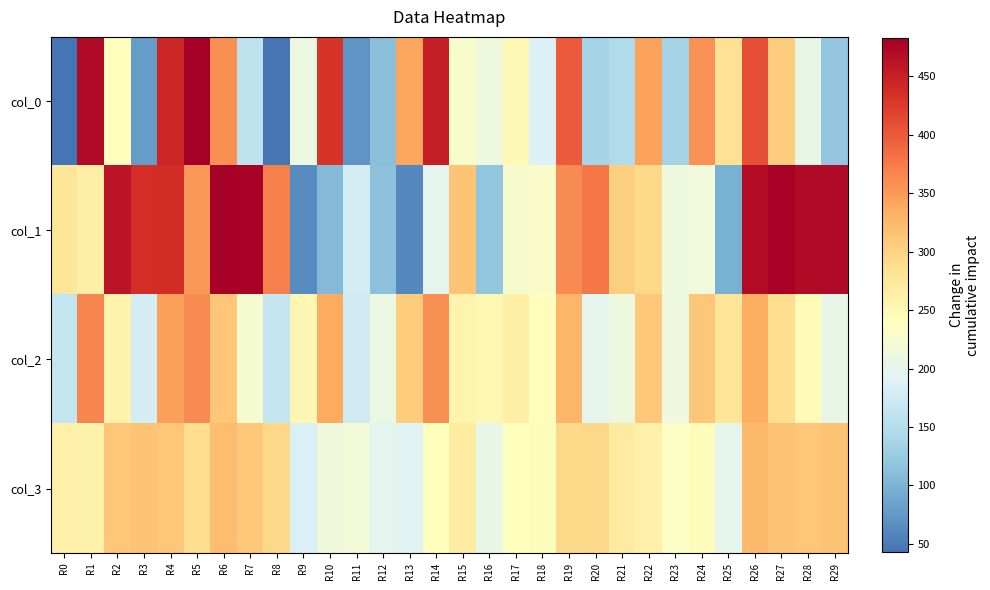

What is the total value across all series at R5?

1484.5